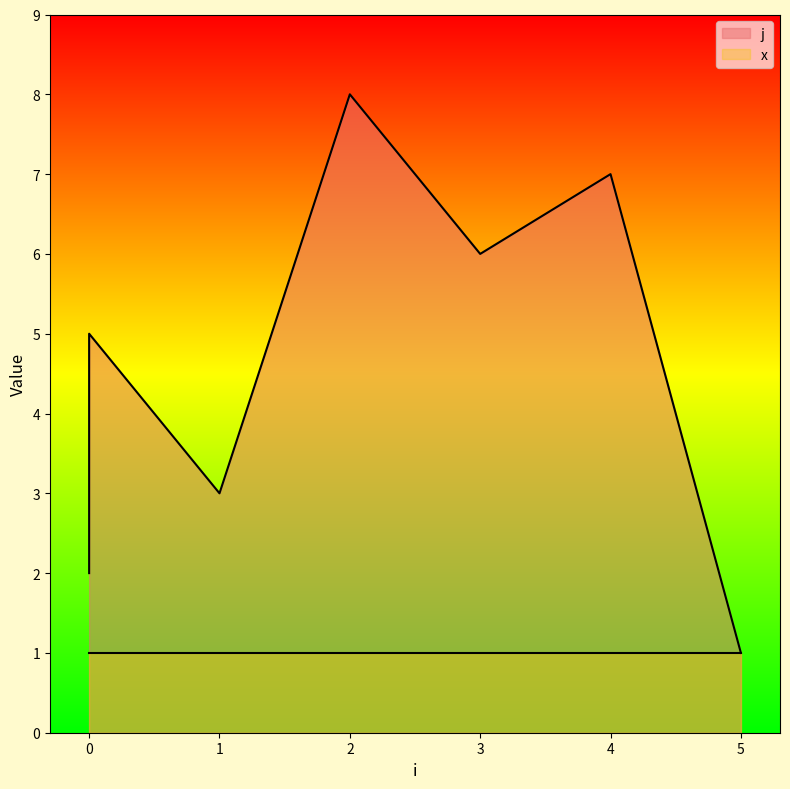

True or false: the data shows 1 at 5.

False